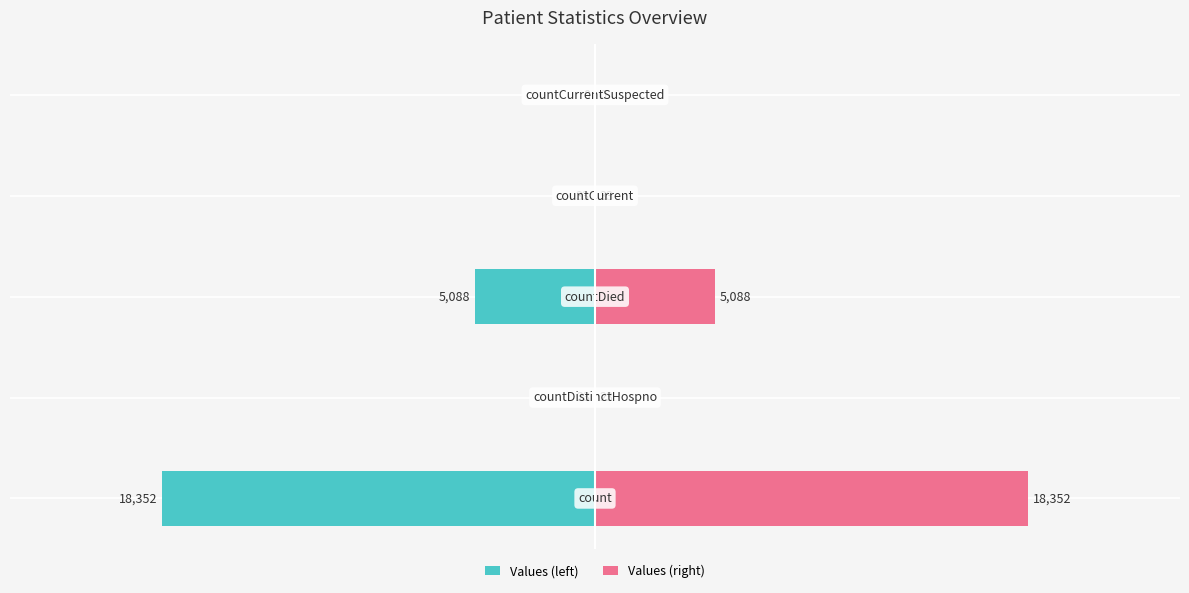

Rank the series at 1 from lowest to highest value.

Values (left), Values (right)